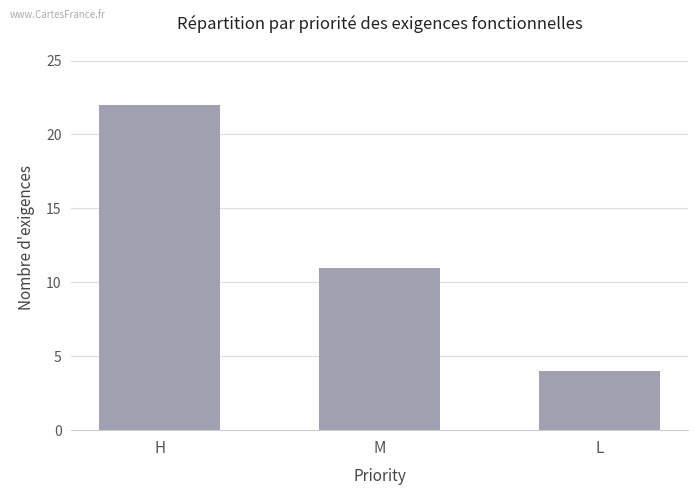

How many data points does each series have?

3